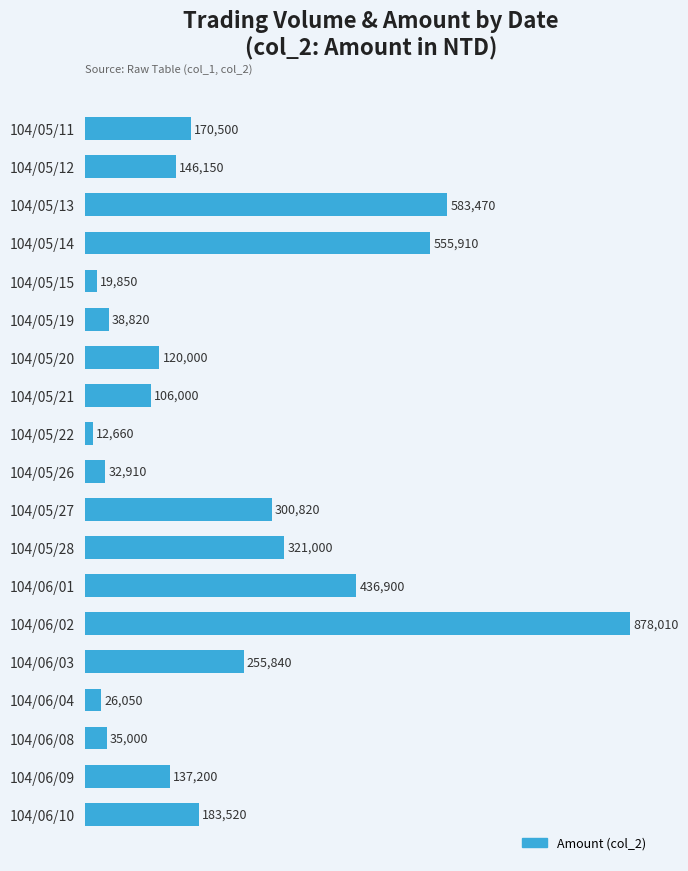

At which label is the value closest to 445335?

104/06/01